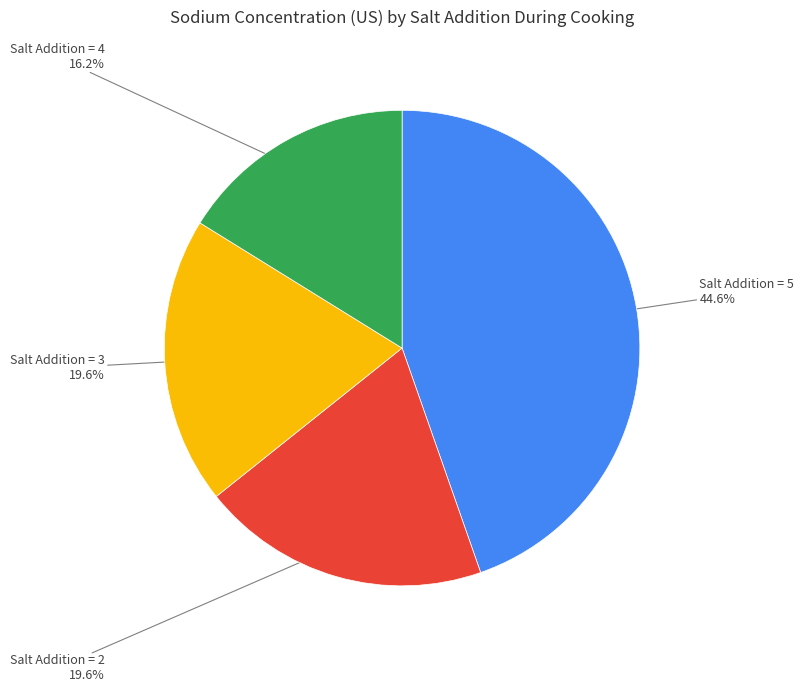

Is there any slice that represents more than half of the pie?

No